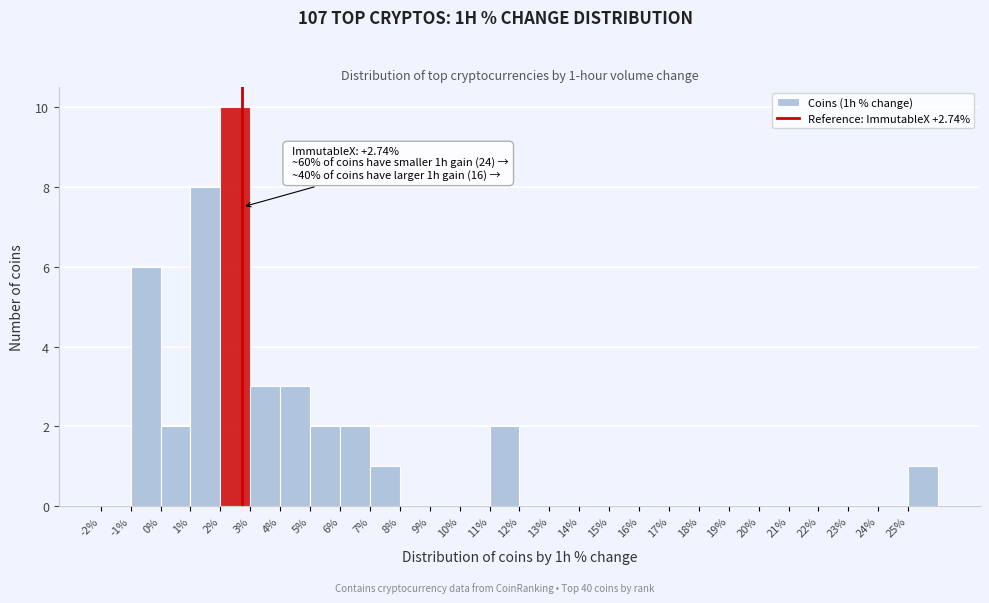

Which range on the x-axis has the tallest bar?

2 to 3